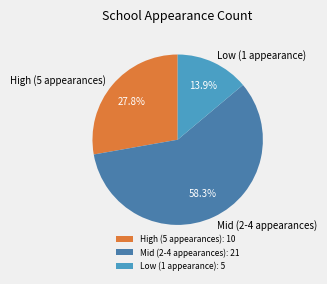

Does any single category account for the majority?

Yes